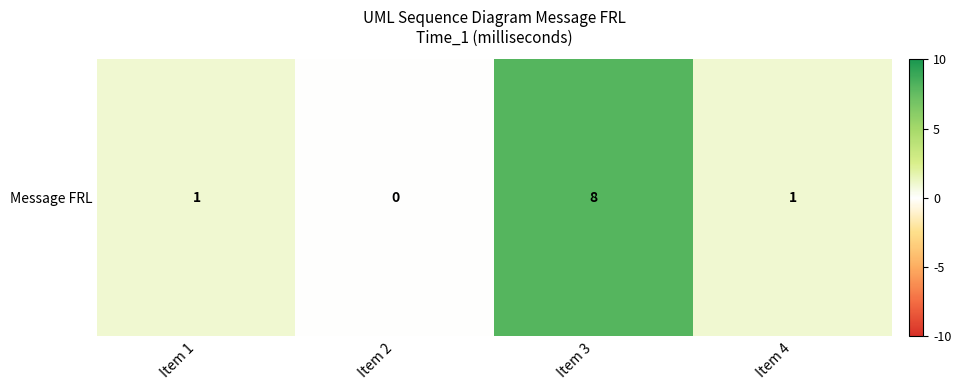

List the labels in order of value, smallest first.

Item 2, Item 1, Item 4, Item 3